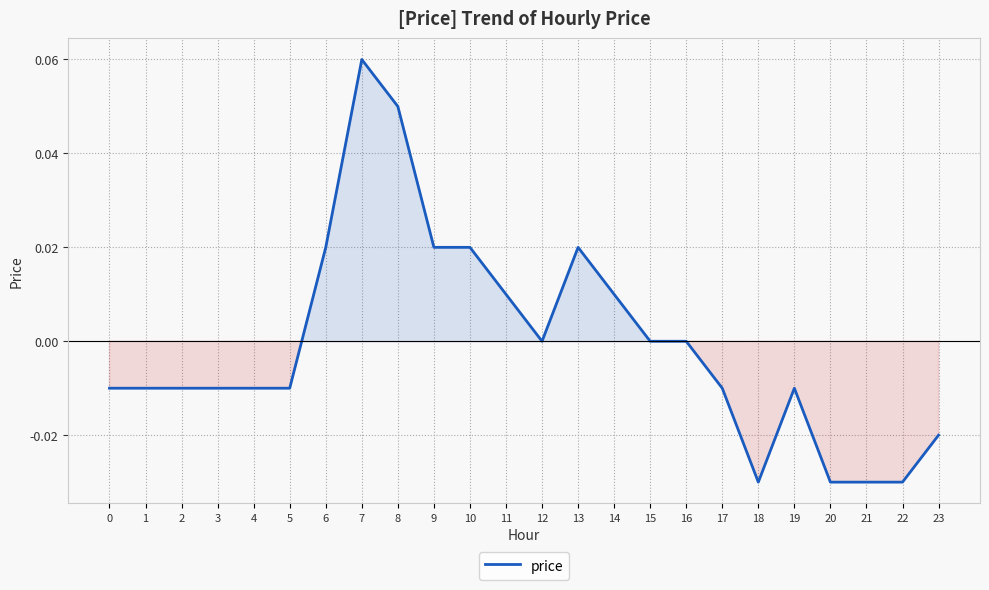

How many lines are shown in the chart?

1